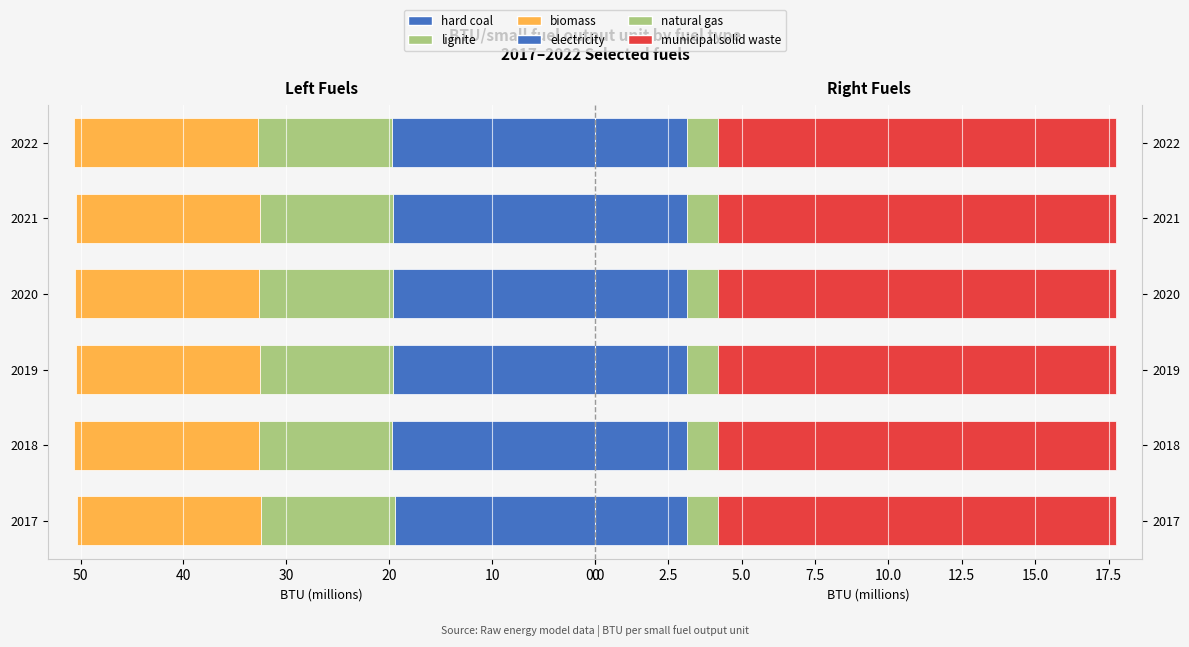

Which series has the widest spread of values?

hard coal